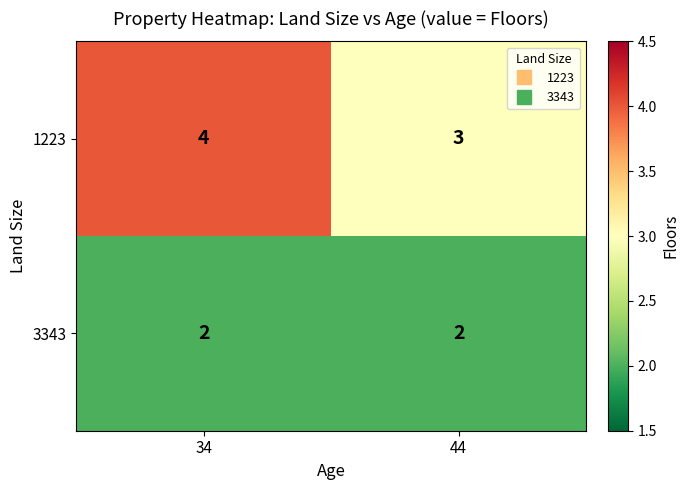

What is the average value of the 1223 series?

4